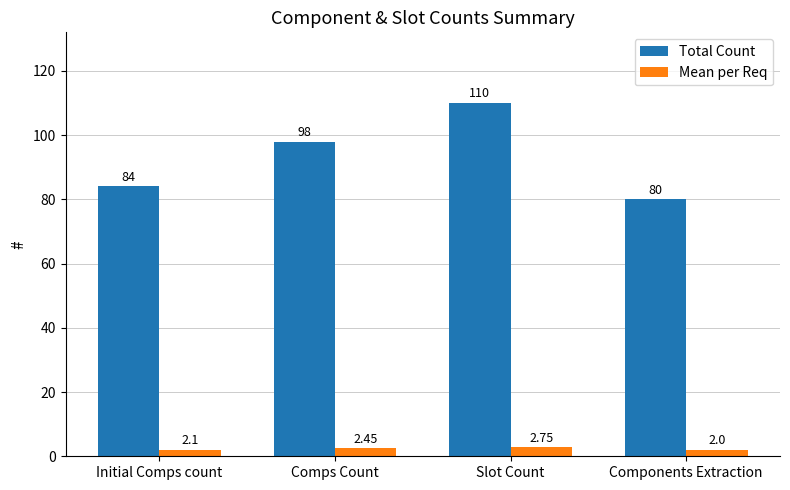

What is the average value of the Total Count series?

93.0